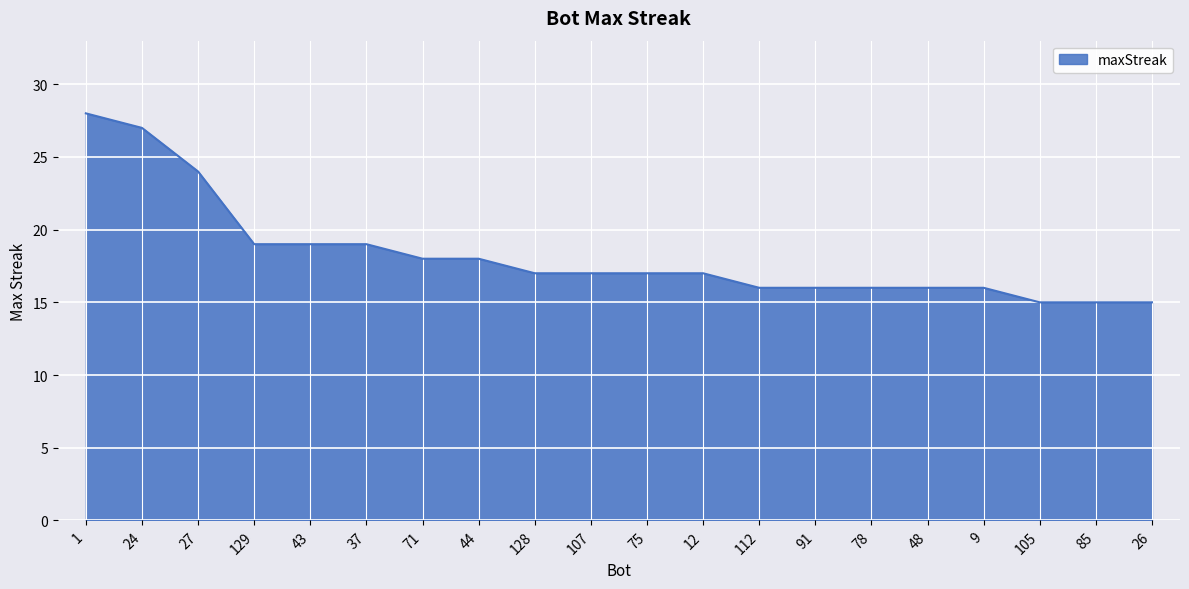

What is the maximum value shown in the chart?

28